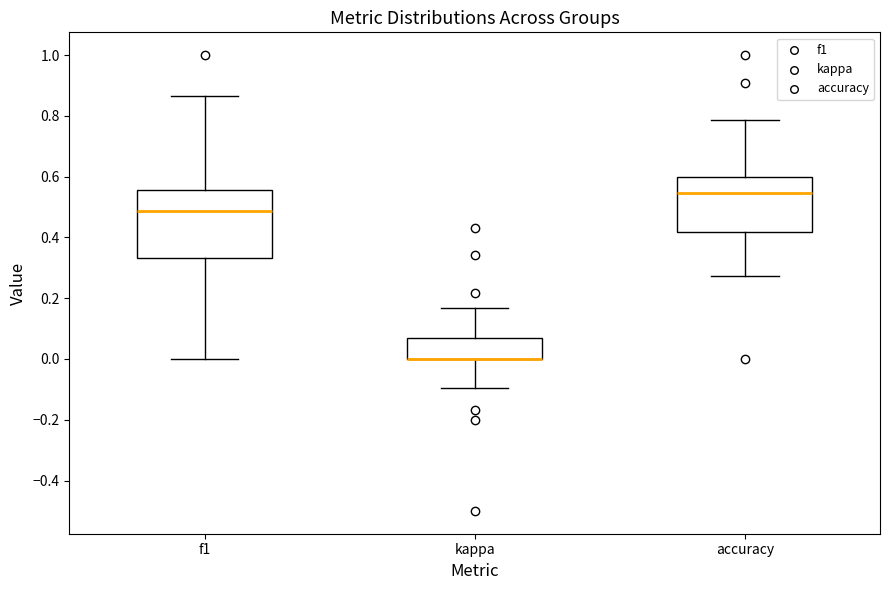

Where does the upper whisker of the box for kappa end on the y-axis? The values are not printed on the chart, so give them approximately, as read against the axis.

0.16